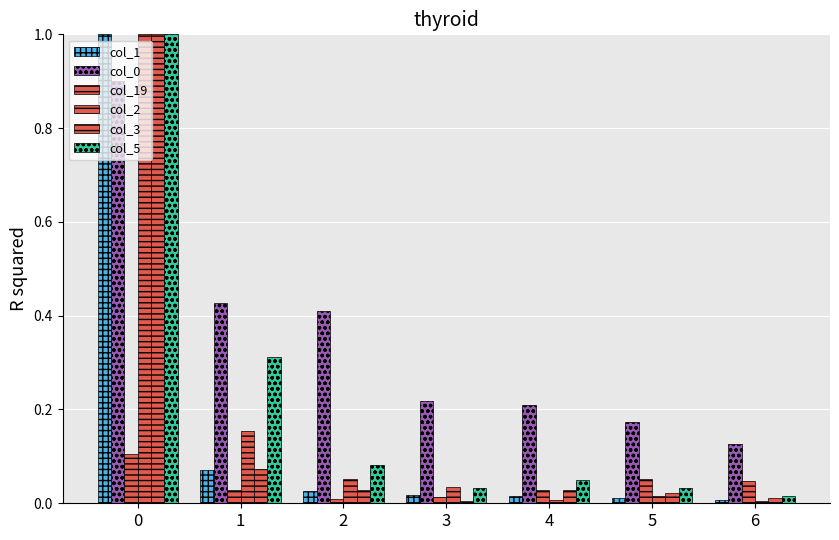

What is the difference between the second highest and minimum values in the col_3 series?

0.1